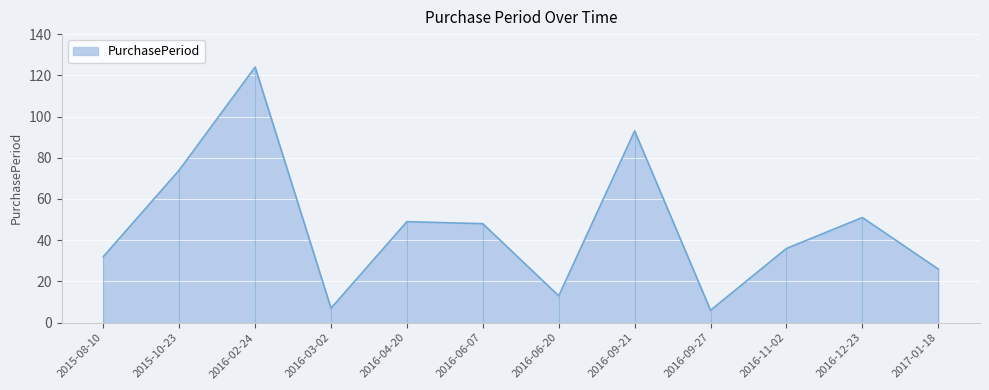

The value at 2016-09-21 is 49. True or false?

False